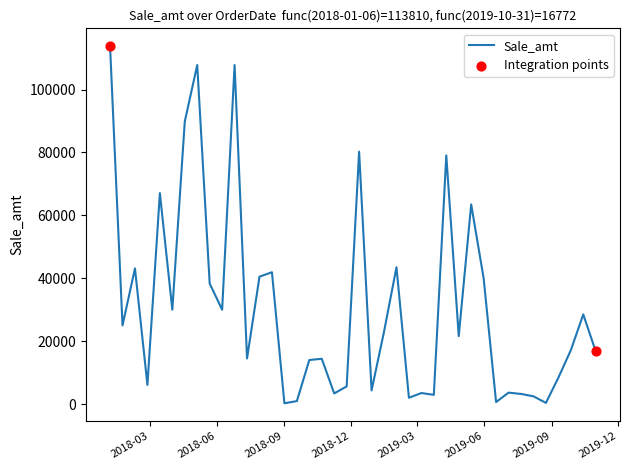

What is the difference between the maximum and minimum values?

113560.0